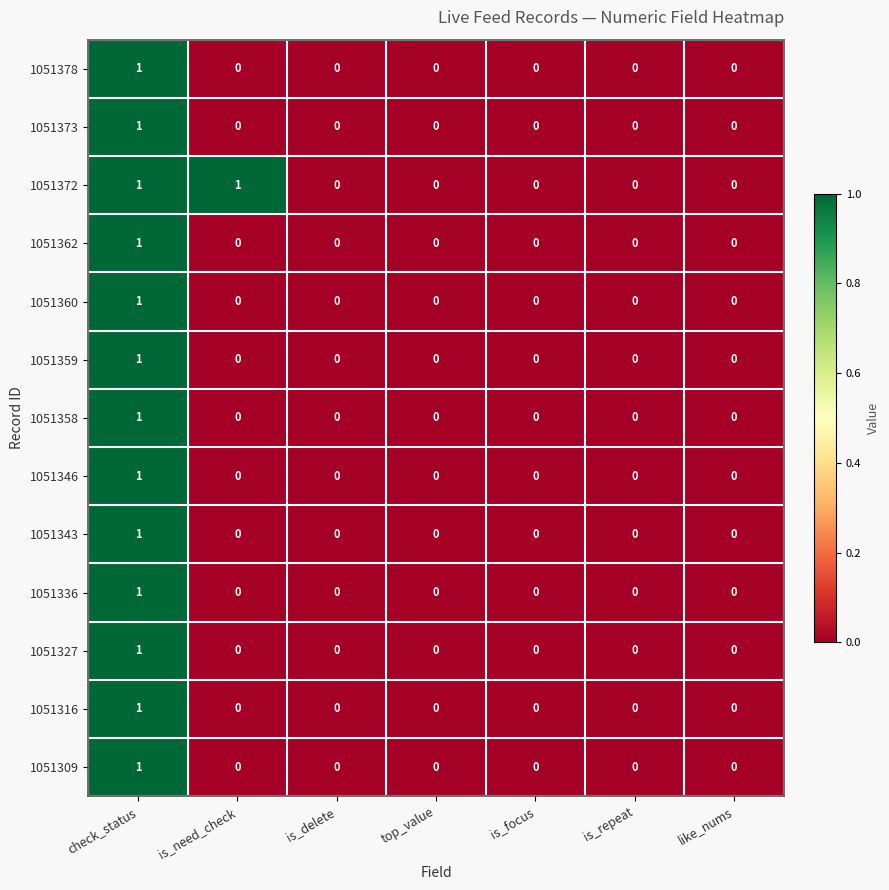

What is the total value across all series at check_status?

13